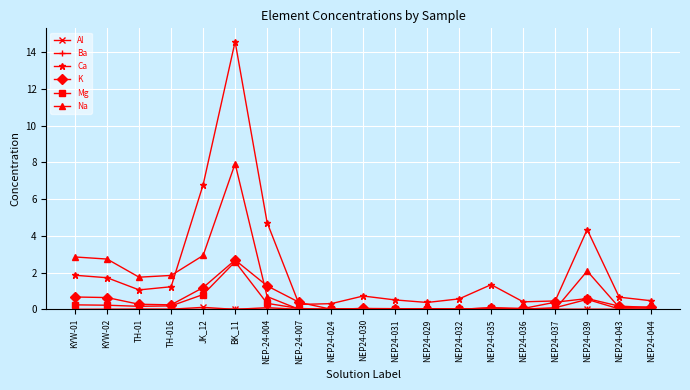

Which series has the widest spread of values?

Ca